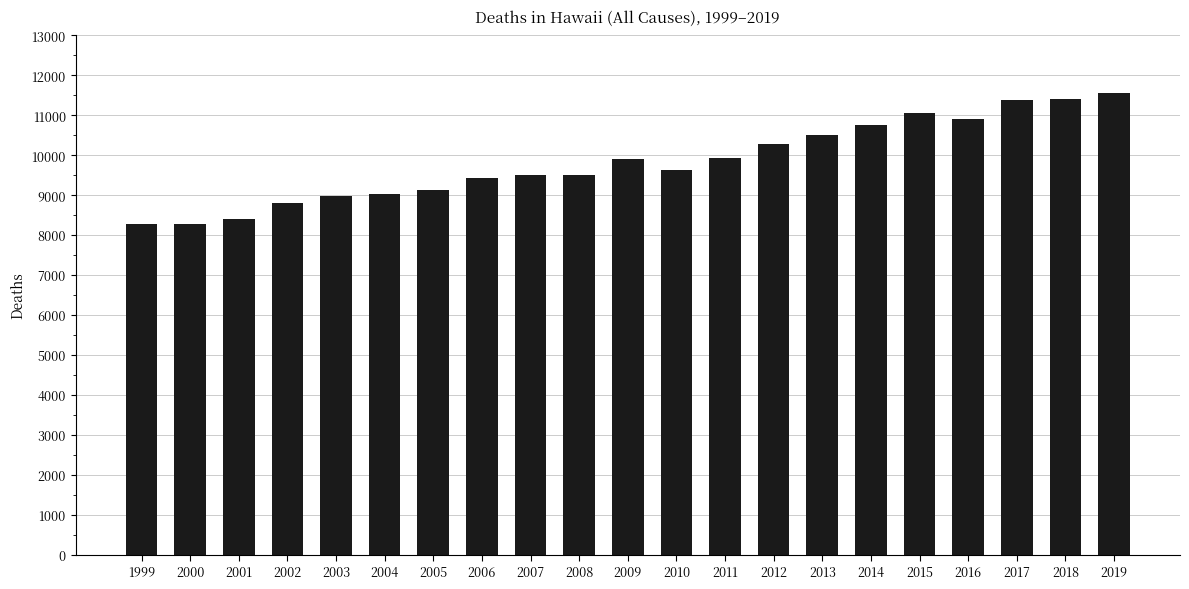

What is the minimum value shown in the chart?

8270